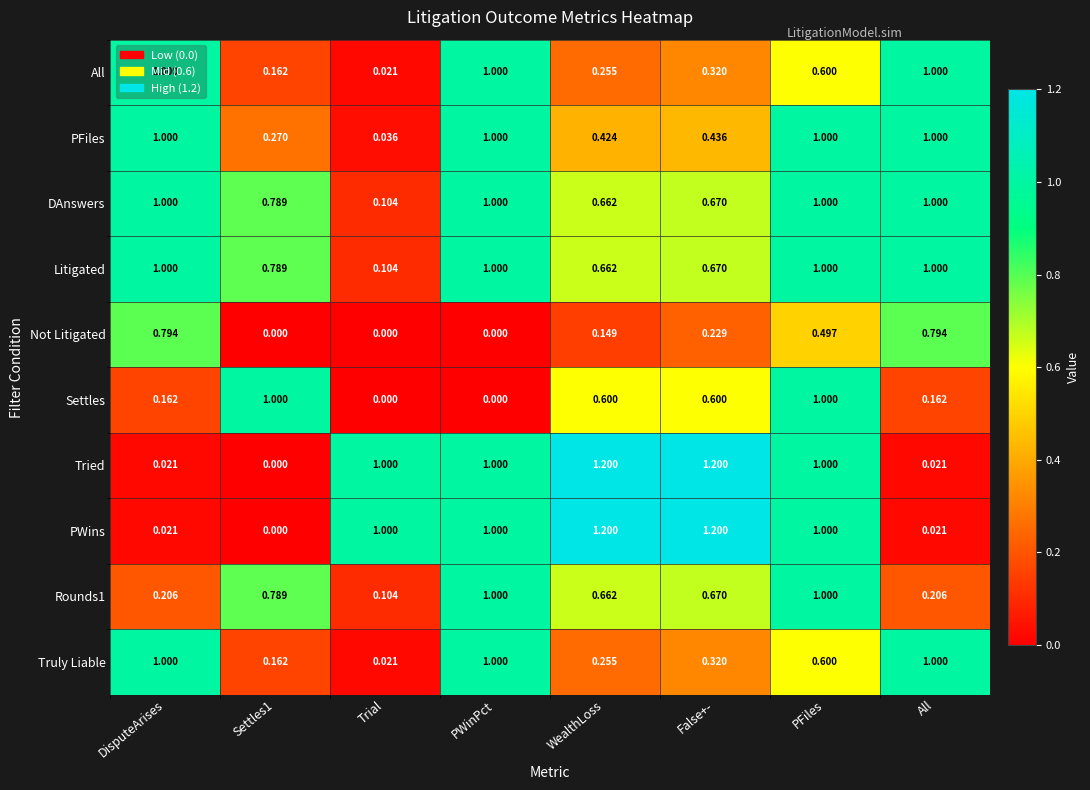

At which category is the sum across all series the highest?

PFiles